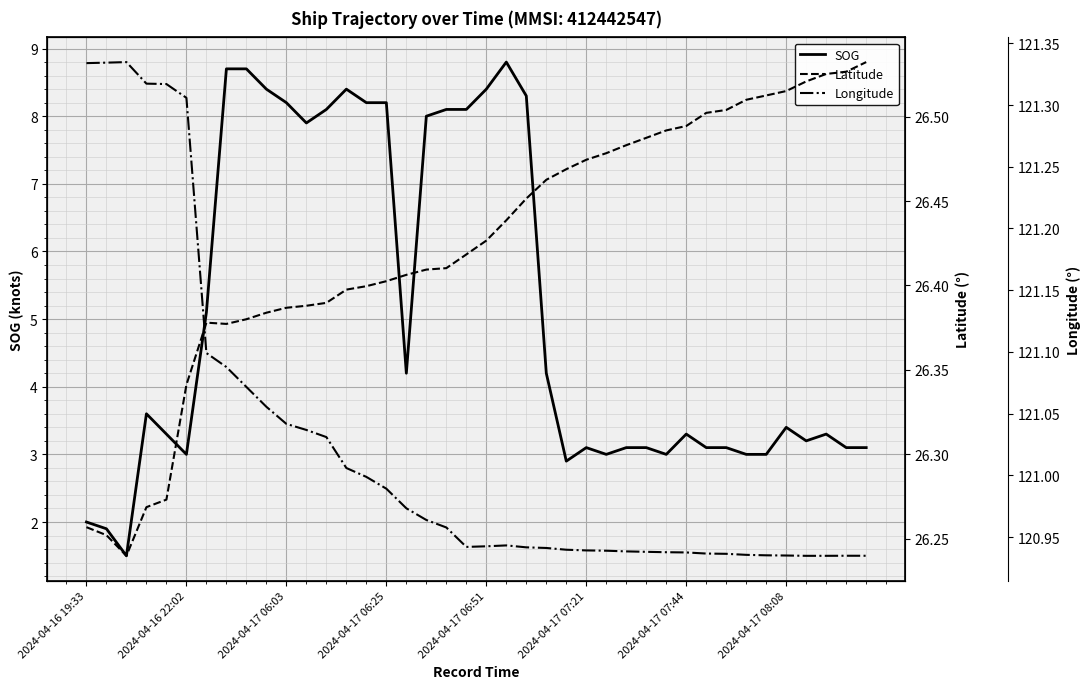

What are all the series names shown in the legend?

SOG, Latitude, Longitude